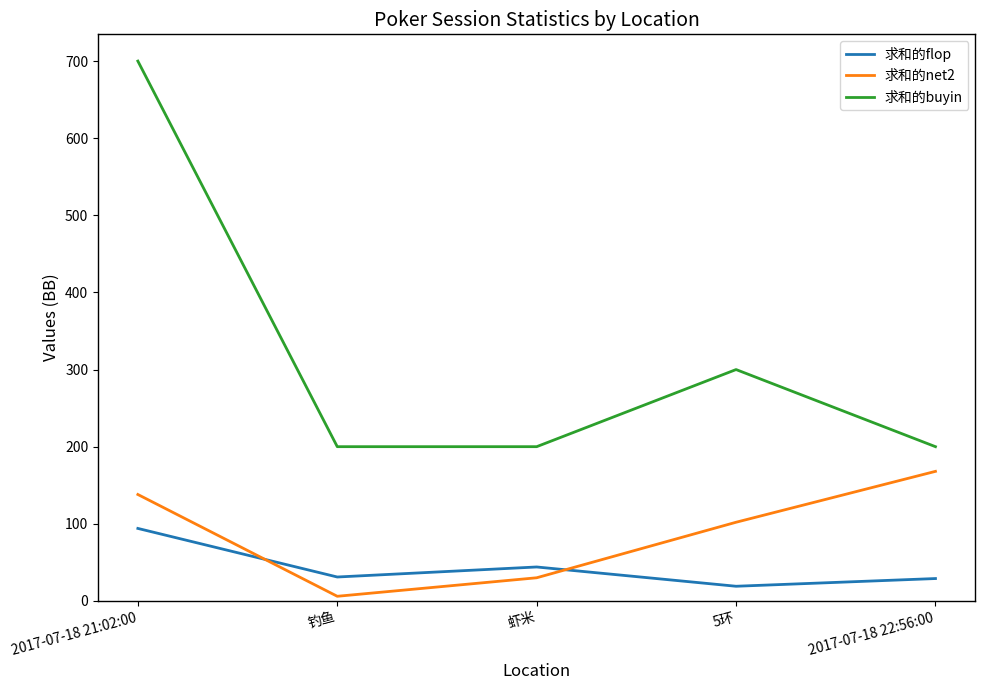

Which series changed the most between 2017-07-18 21:02:00 and 钓鱼?

求和的buyin